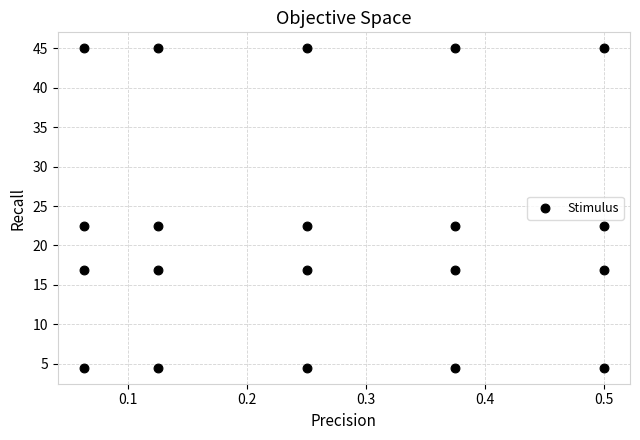

What is the range of Y values (max minus min)?

40.5